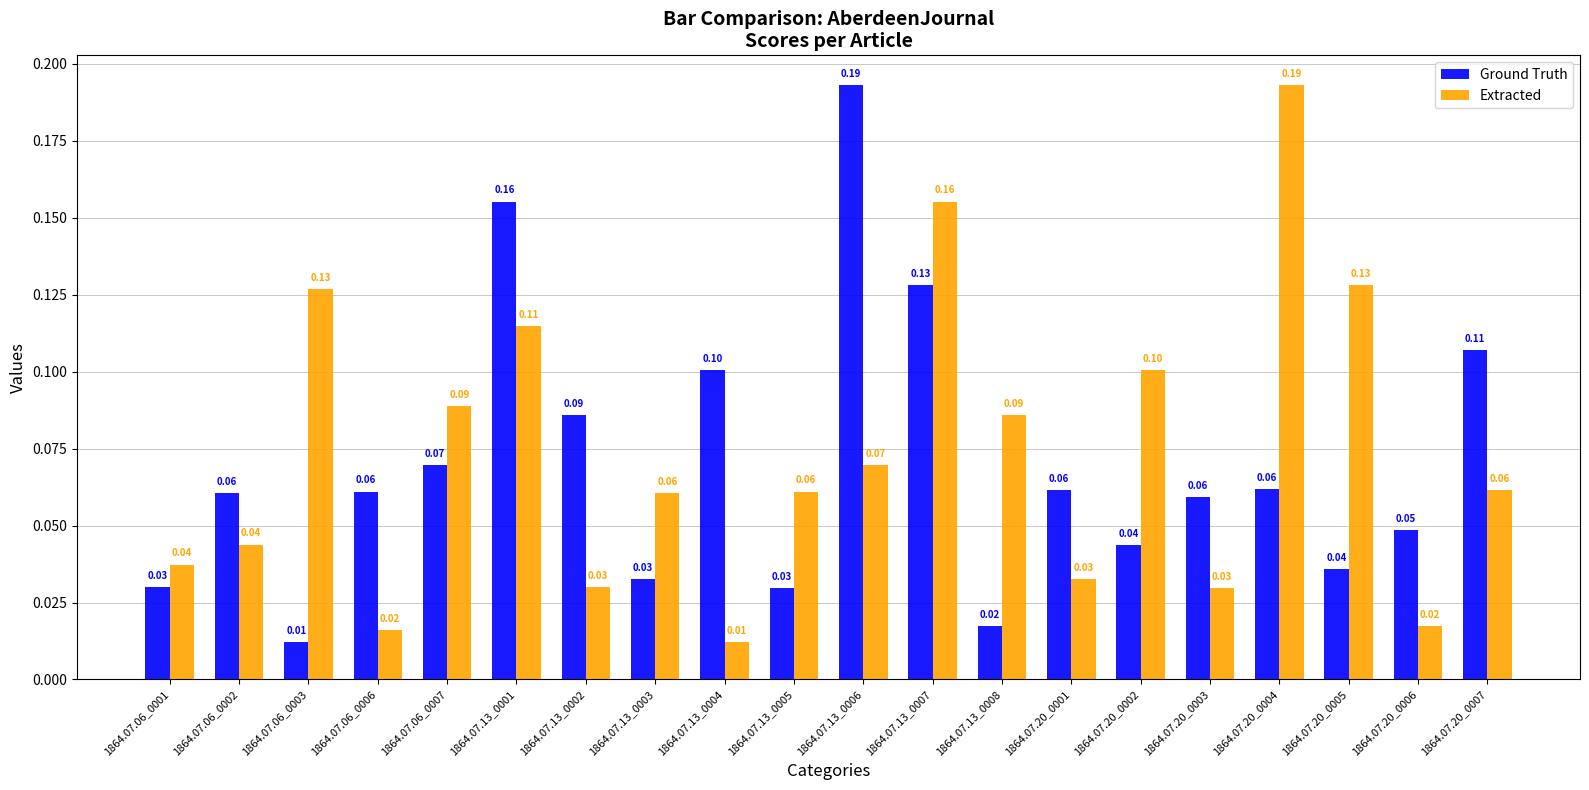

What is the difference between the highest and lowest values at 1864.07.20_0005?

0.1